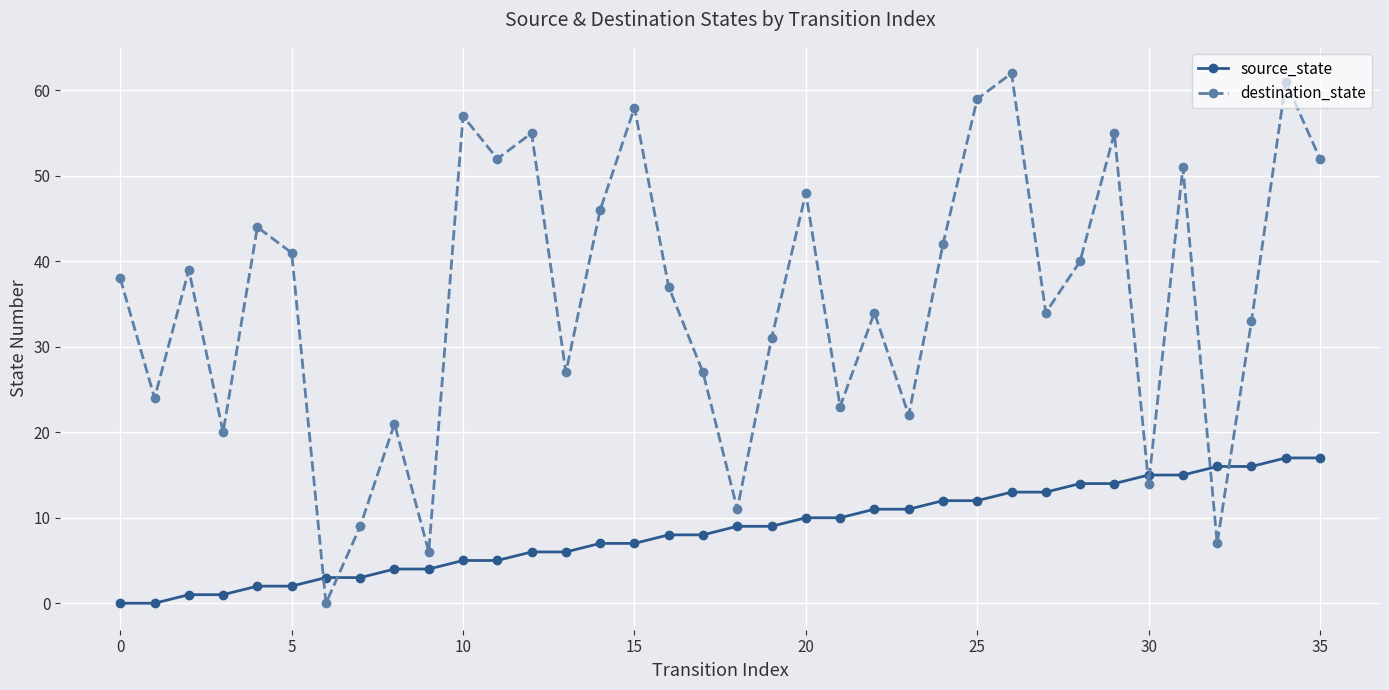

Rank the series by their maximum value, from highest to lowest.

destination_state, source_state